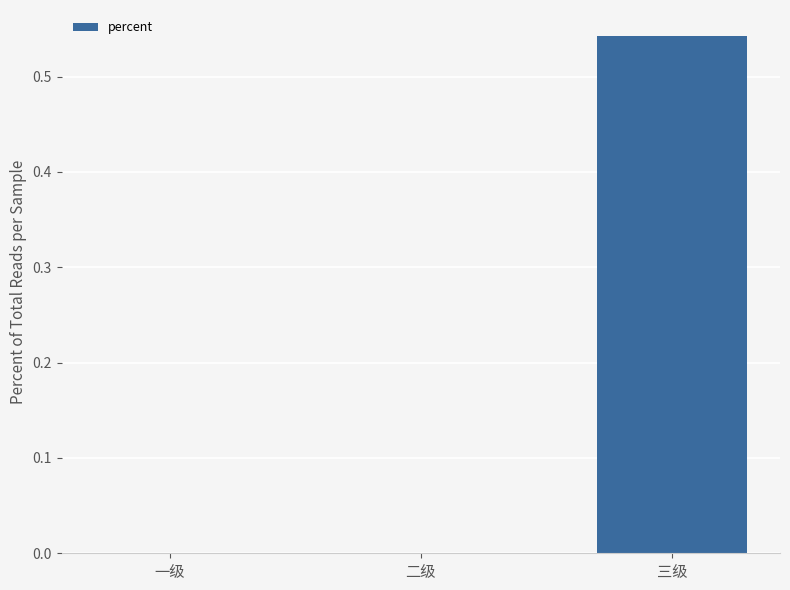

What is the change in value from 二级 to 三级?

+0.5